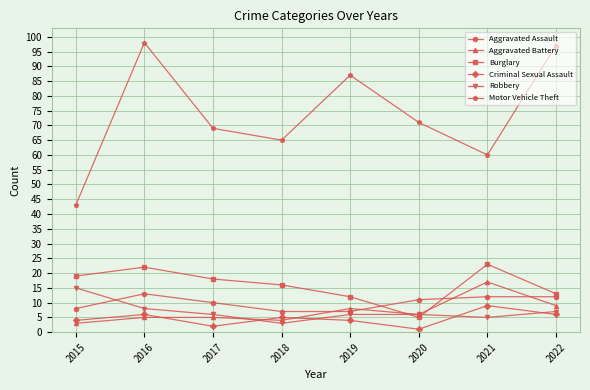

True or false: Criminal Sexual Assault and Motor Vehicle Theft cross at least once.

False